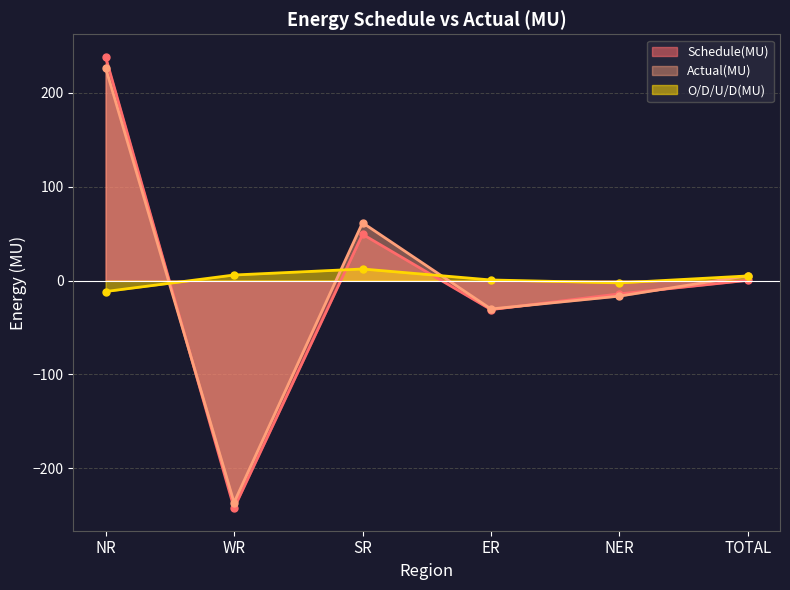

What is the label of the 1st point from the left?

NR